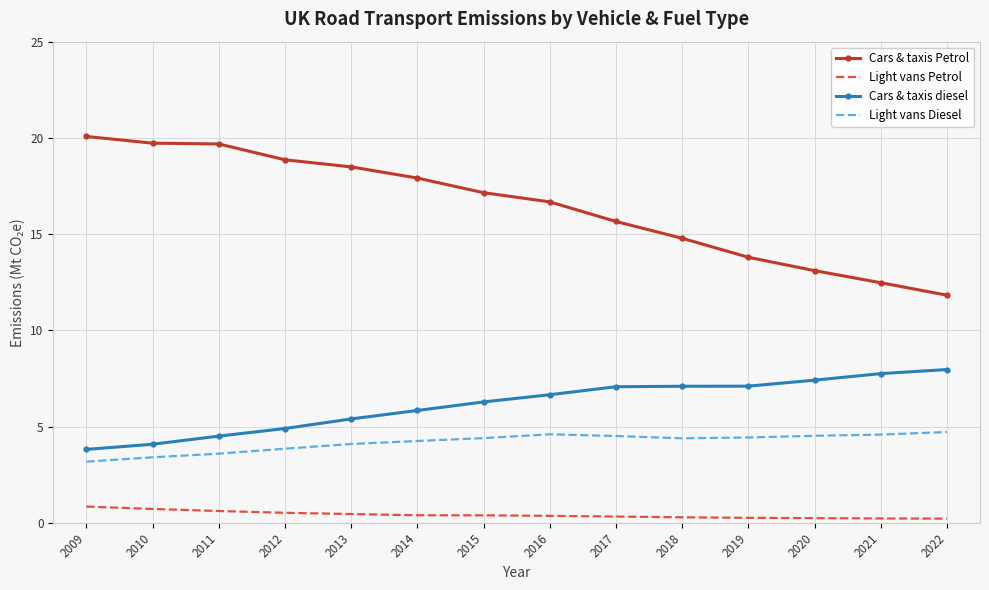

Is it true that Light vans Diesel equals 1.1 at 2013?

False